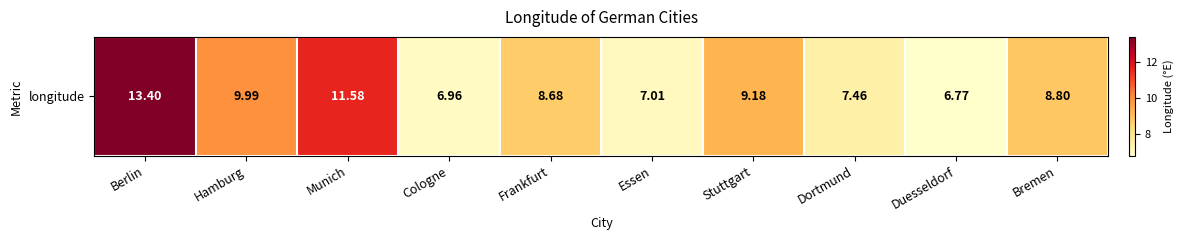

The value at Duesseldorf is 11.9. True or false?

False